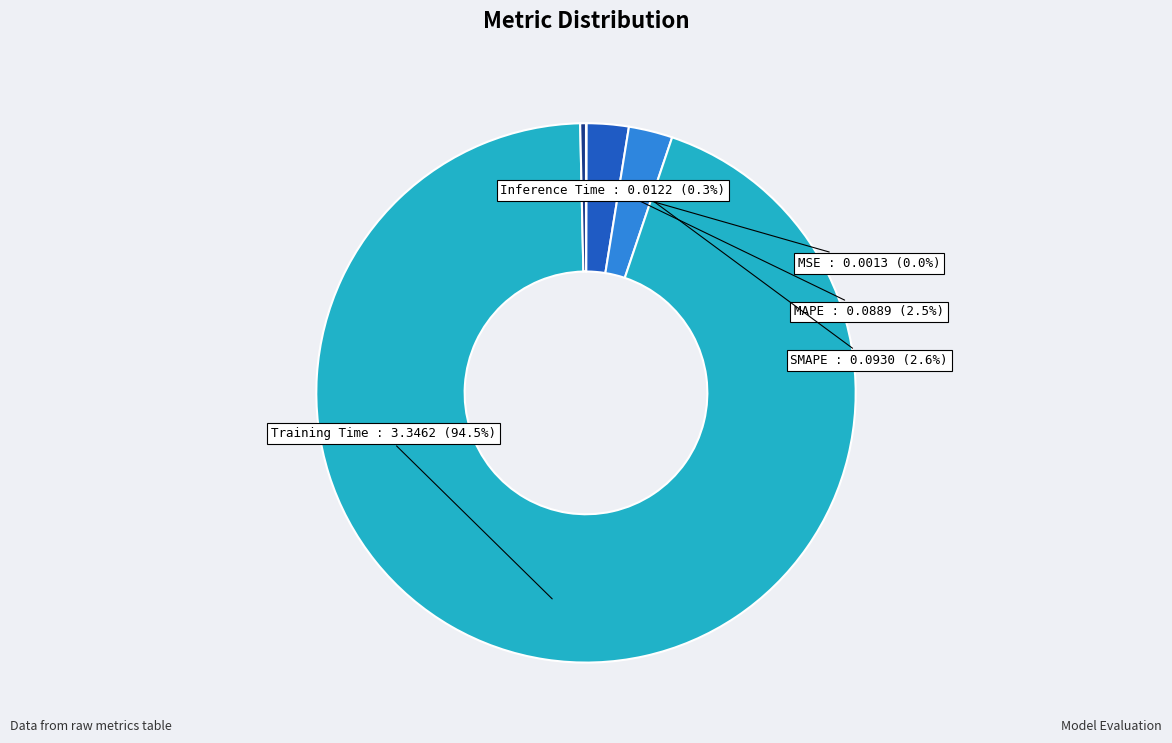

Is there any slice that represents more than half of the pie?

Yes